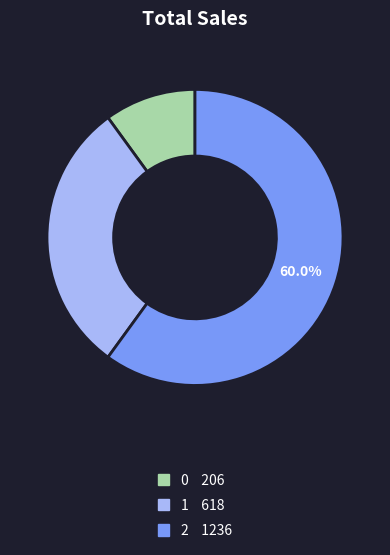

To the nearest percent, what is the combined percentage of 0 and 2?

70%